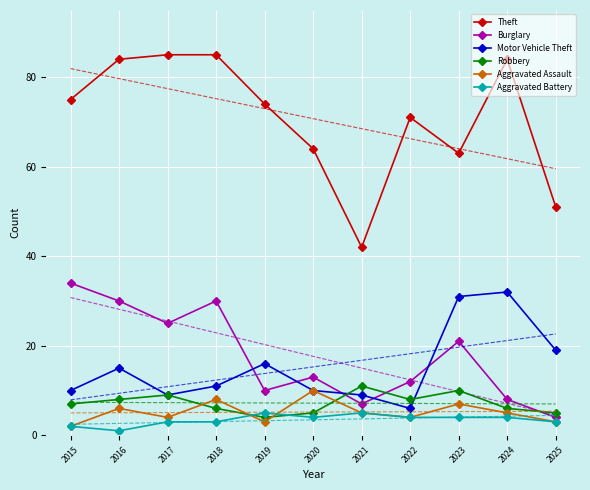

Which label corresponds to the largest value in the chart?

2017